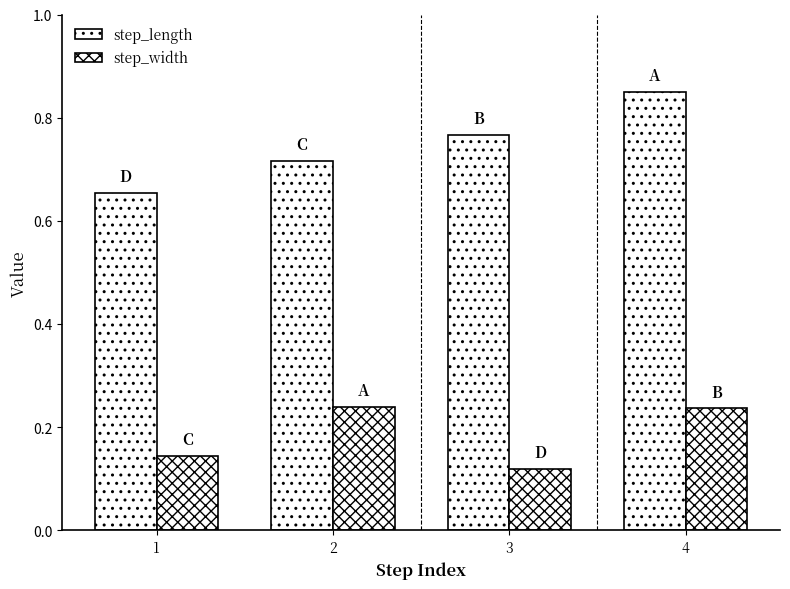

Which category has the lowest value in the step_length series?

1